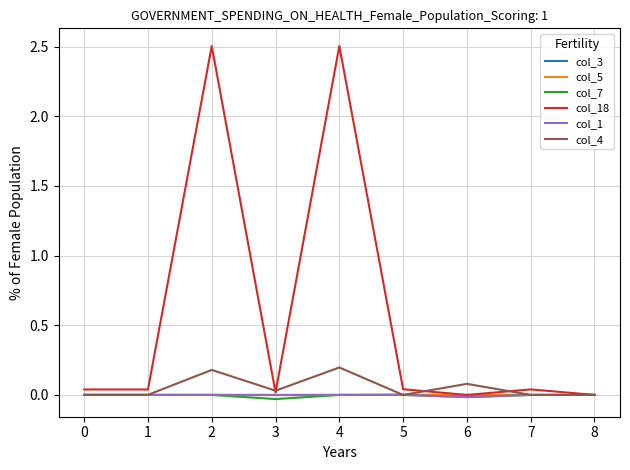

Which series has the largest range (max minus min)?

col_18